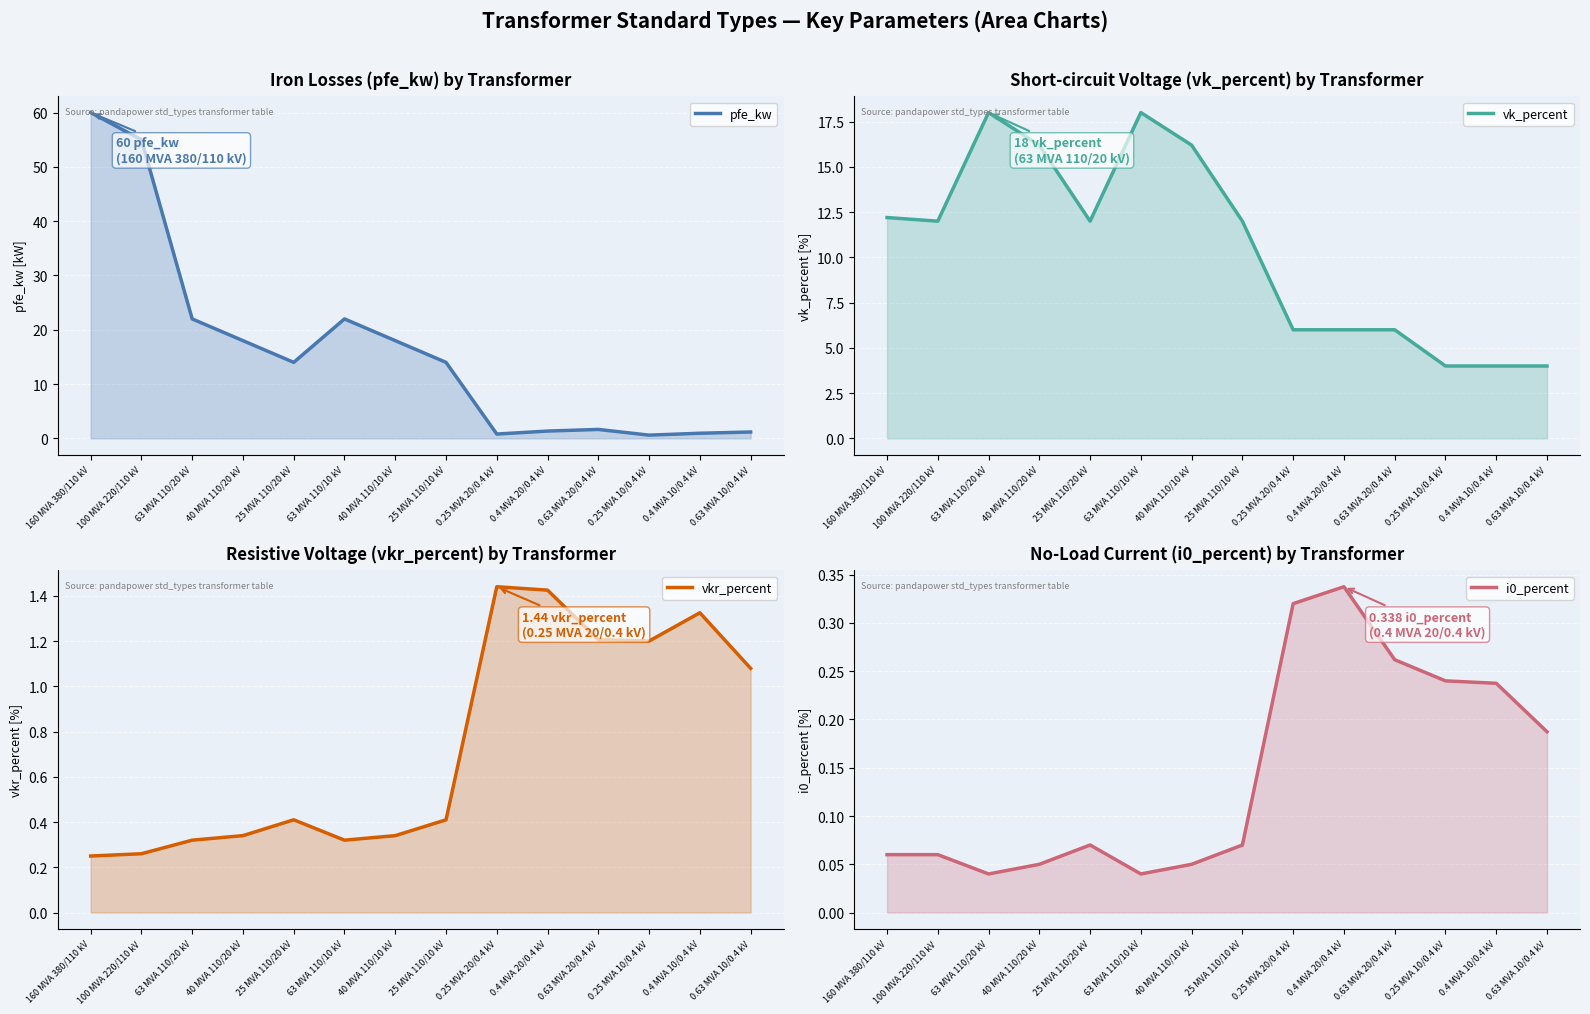

Is it true that vk_percent equals 5.8 at 0.25 MVA 10/0.4 kV?

False